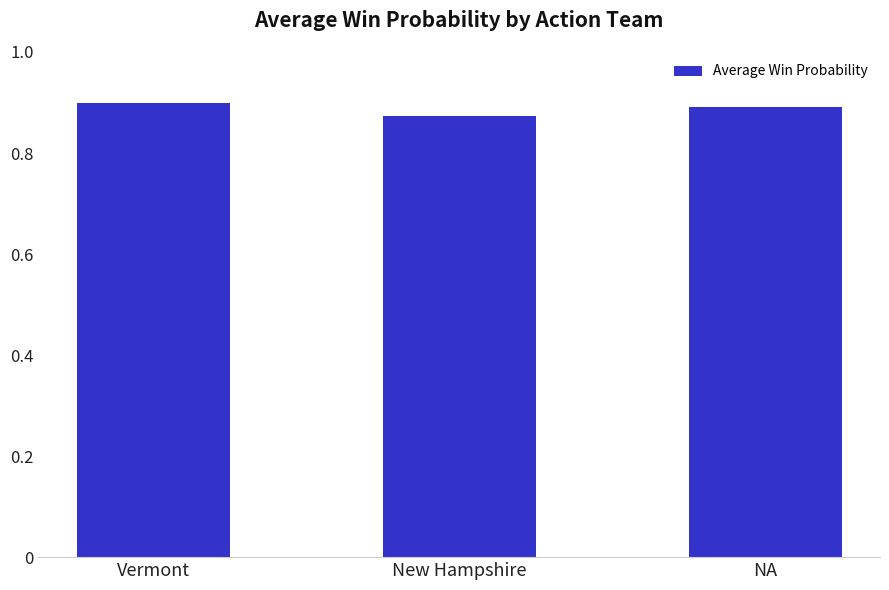

What is the label of the 3rd bar from the left?

NA